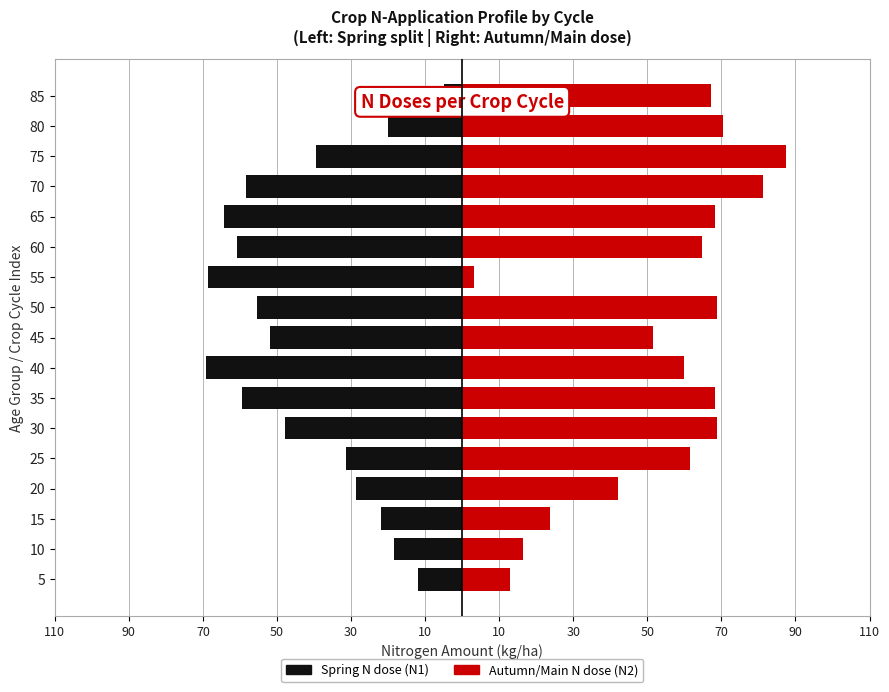

Between 15 and 55, which series saw the biggest shift?

N Application (Spring)